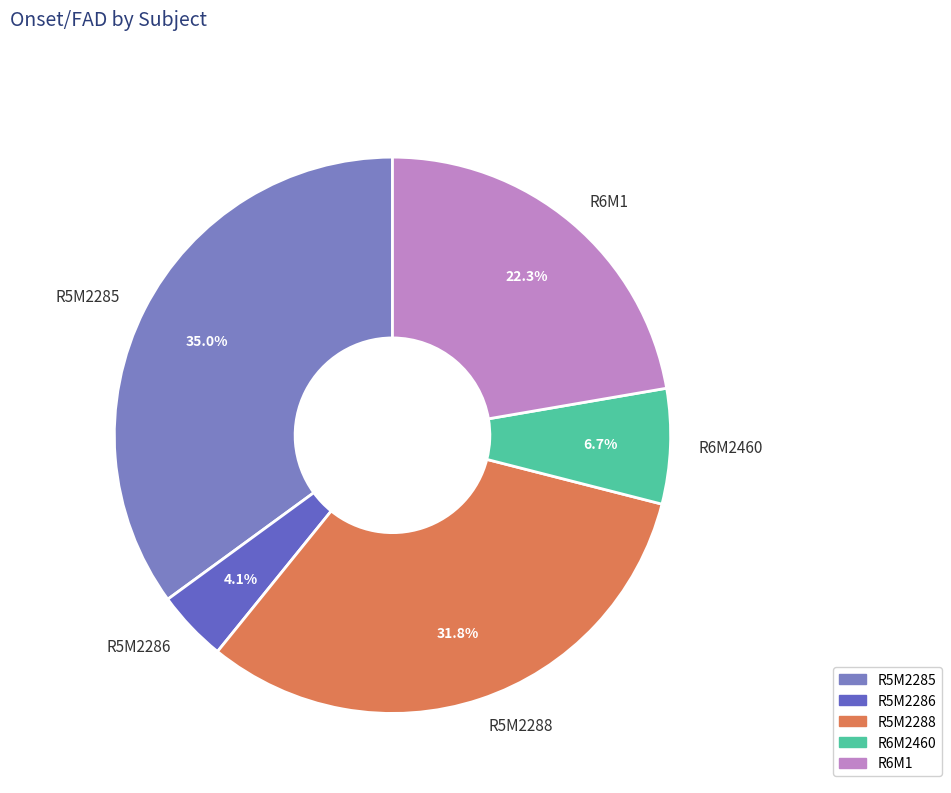

Is R6M1 the majority of the pie?

No